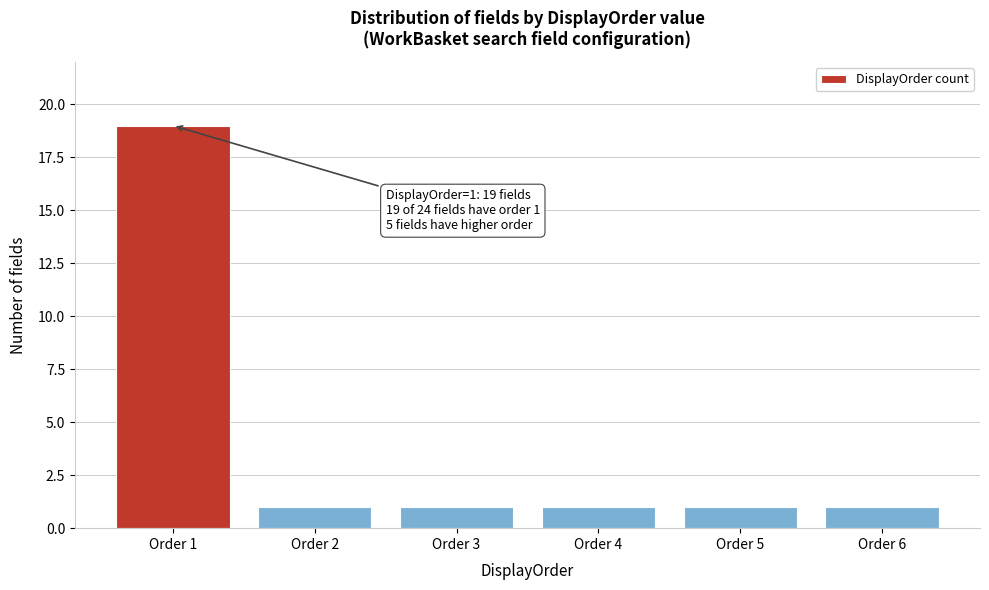

Reading left to right, what are all the values shown in this chart?

Order 1=19	Order 2=1	Order 3=1	Order 4=1	Order 5=1	Order 6=1